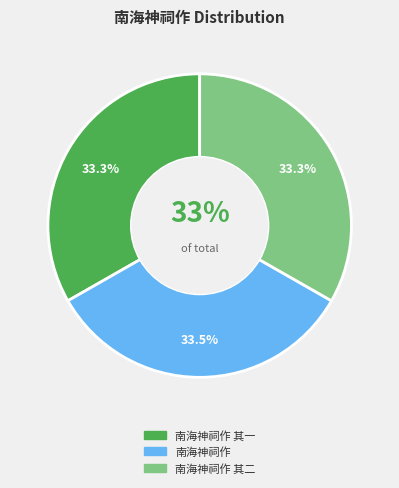

Is there any slice that represents more than half of the pie?

No